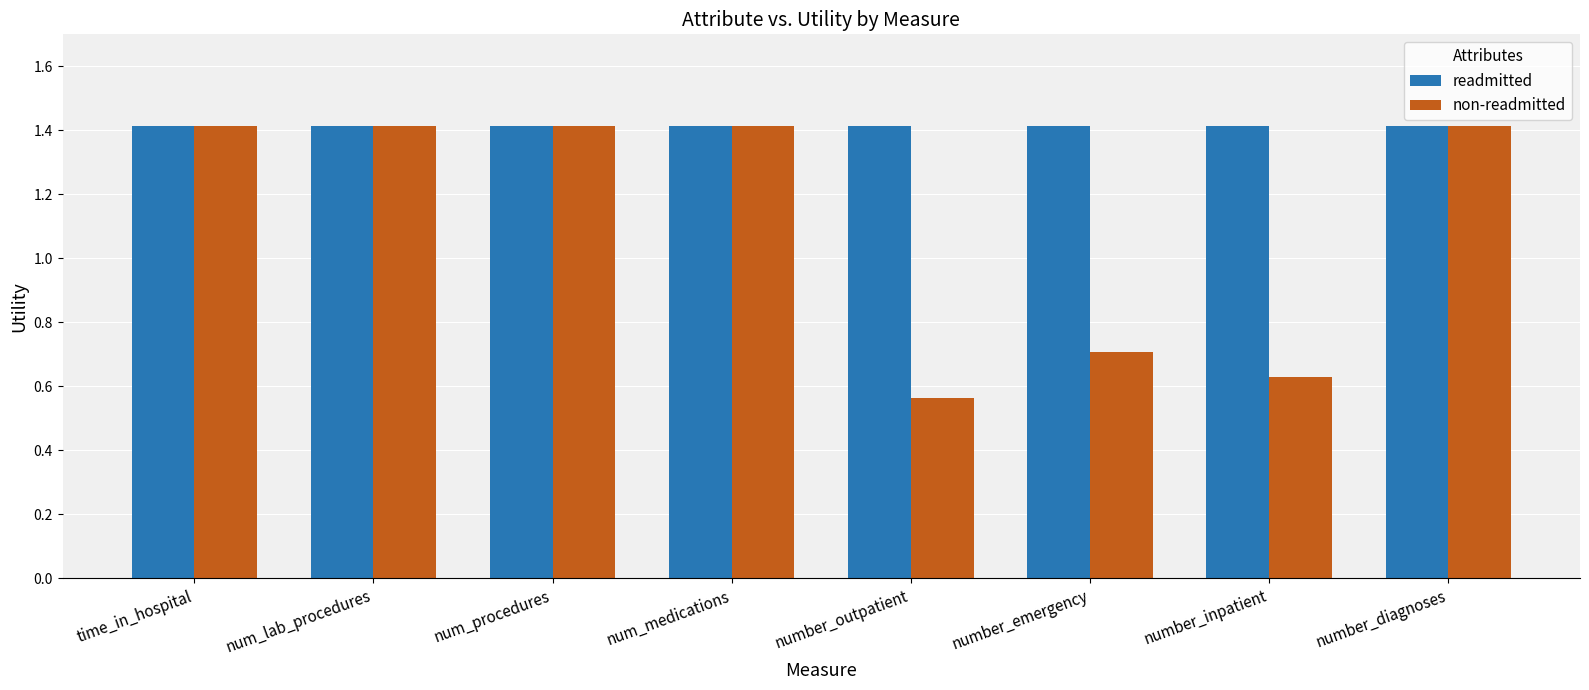

Where is non-readmitted nearest to the value 0?

number_outpatient